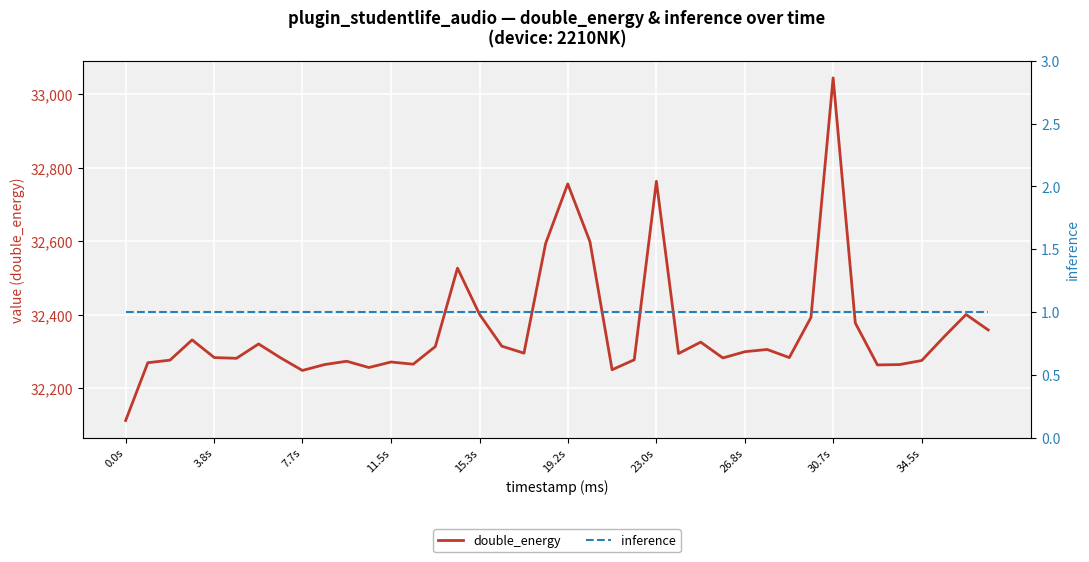

Reading left to right, transcribe all the data shown in this chart.

double_energy: 32113	32270	32277	32332	32284	32282	32321	32283	32249	32265	32274	32257	32272	32266	32314	32527	32401	32315	32296	32594	32756	32599	32251	32278	32763	32295	32326	32283	32300	32306	32284	32393	33044	32378	32264	32265	32276	32340	32401	32359
inference: 1	1	1	1	1	1	1	1	1	1	1	1	1	1	1	1	1	1	1	1	1	1	1	1	1	1	1	1	1	1	1	1	1	1	1	1	1	1	1	1